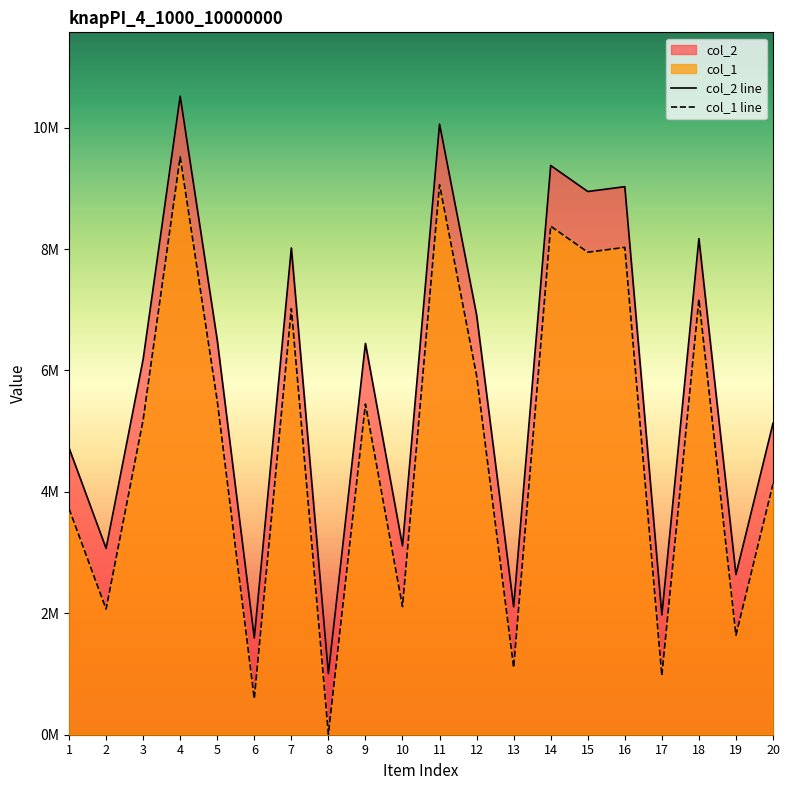

The col_2 series shows 5446257 at 9. True or false?

True